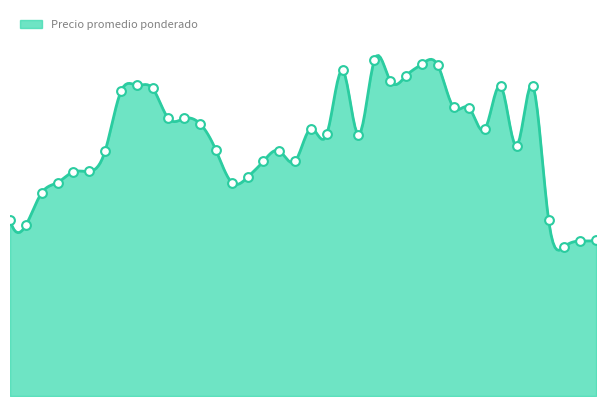

What is the change in value from 2020-11-30 to 2021-09-20?

+4521